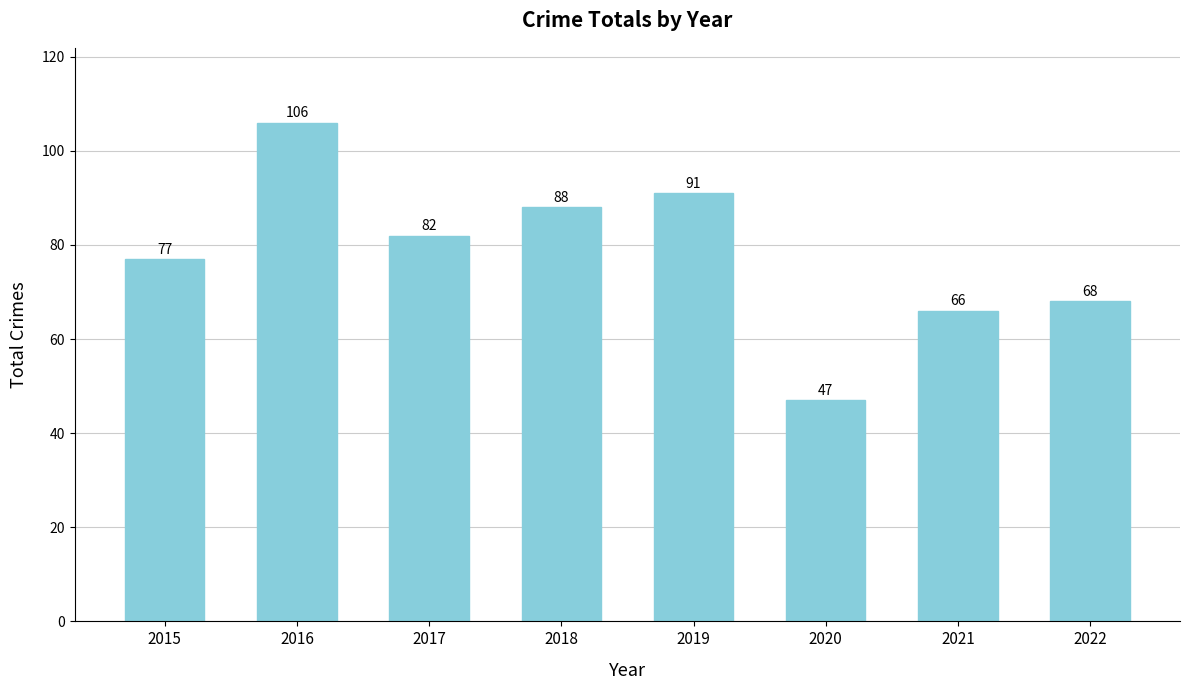

Is it true that the value at 2022 is 68?

True